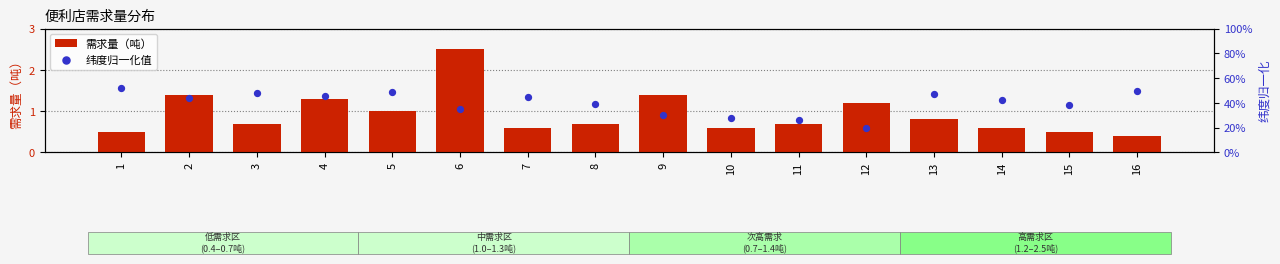

Which series contains the lowest Y value?

纬度归一化值